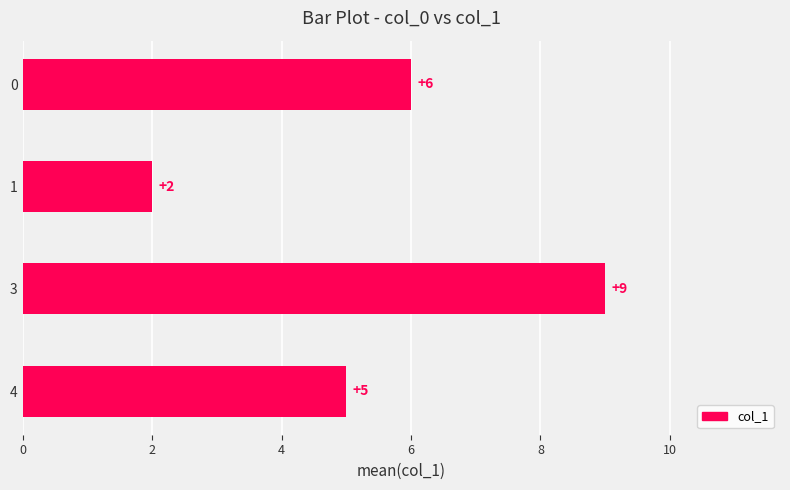

What value does the data have at 3?

9